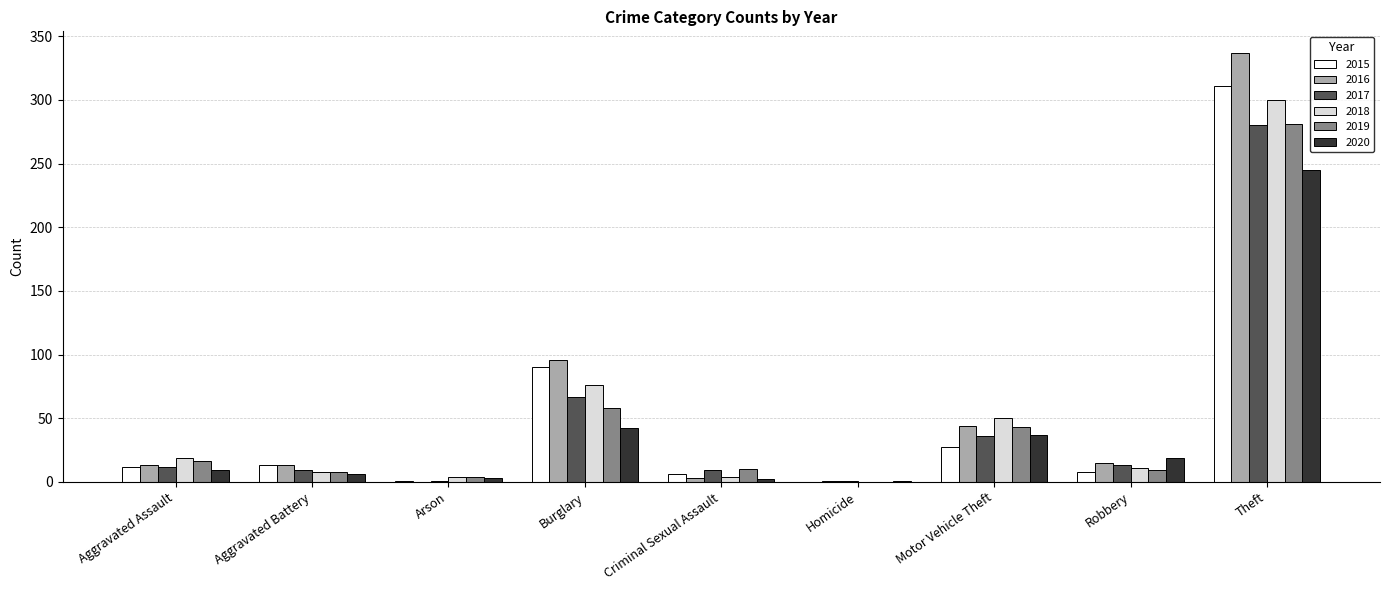

Count the number of data series in this chart.

6